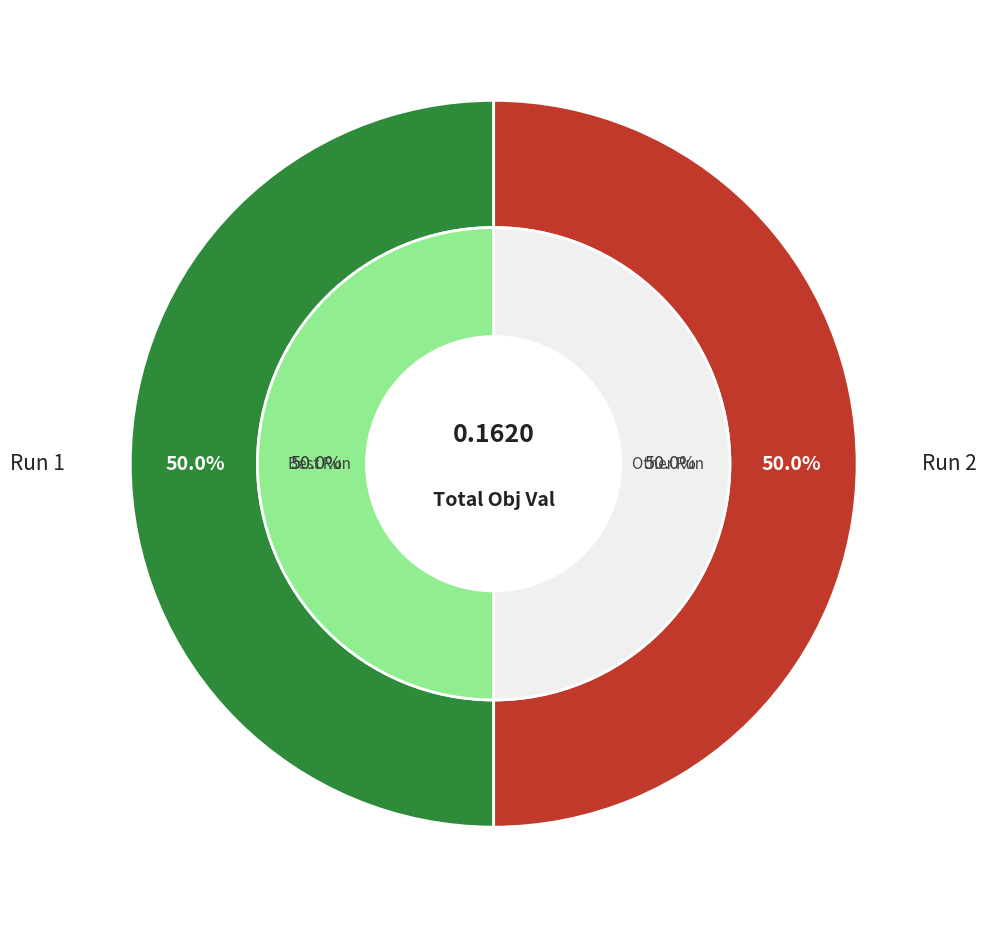

Which slice is the largest?

Run 2